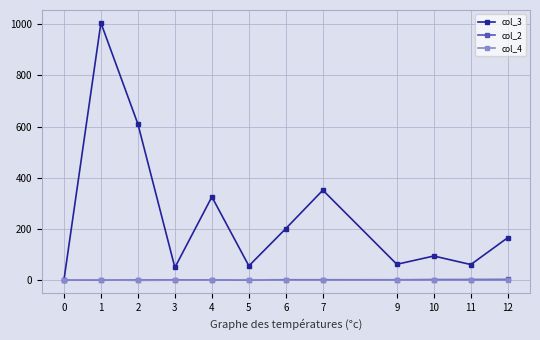

How many series are shown in this chart?

3